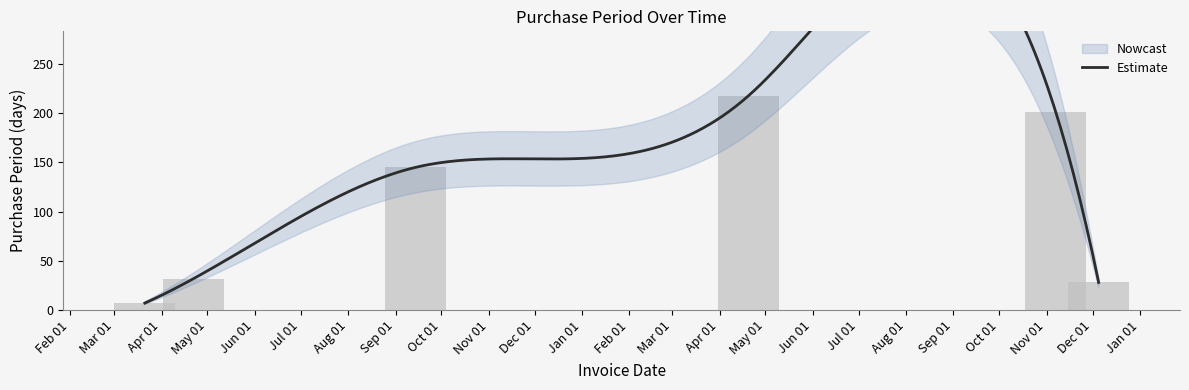

What is the difference between the values at Nov 01 and May 01?

17